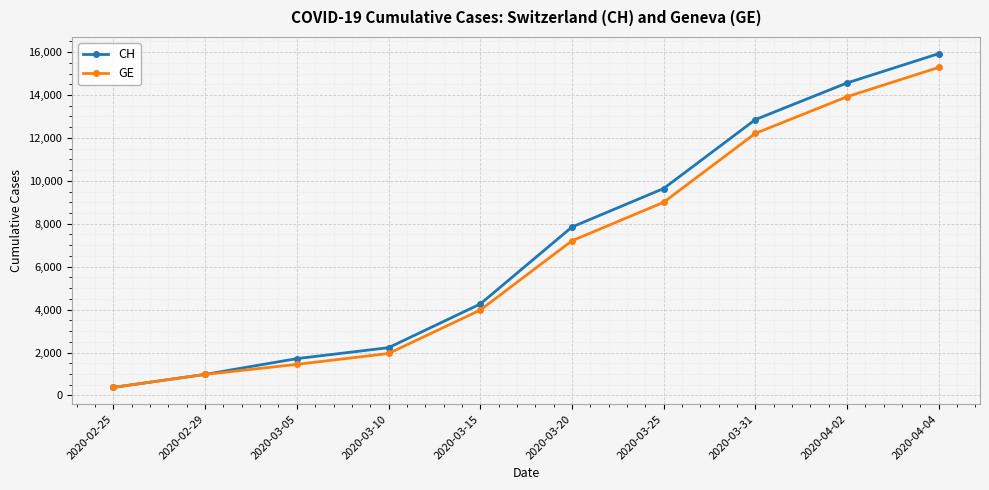

True or false: GE has more than 0 points higher than both neighbors.

False